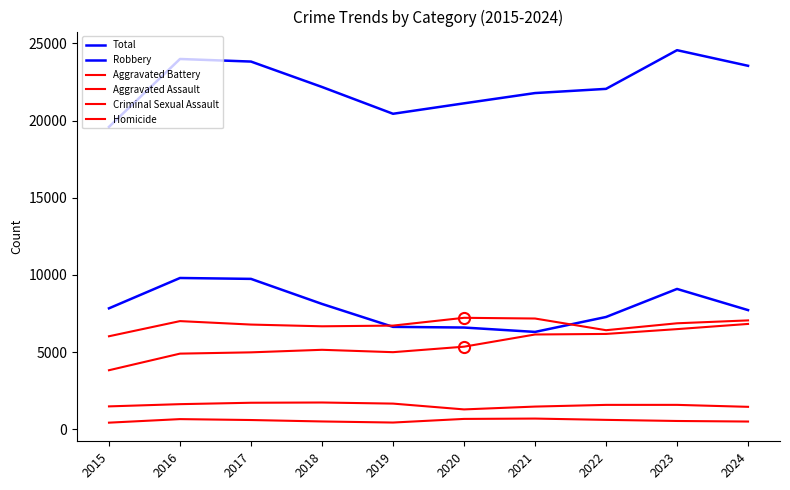

Reading right to left, list all the values displayed in this chart.

Total: 23550	24562	22055	21783	21118	20441	22177	23824	23991	19593
Robbery: 7720	9092	7274	6307	6591	6634	8120	9743	9801	7835
Aggravated Battery: 7053	6866	6418	7175	7221	6716	6671	6783	7007	6025
Aggravated Assault: 6824	6488	6176	6140	5350	4994	5148	4983	4900	3824
Criminal Sexual Assault: 1453	1580	1579	1469	1286	1662	1733	1717	1626	1482
Homicide: 500	536	608	692	670	435	505	598	657	427